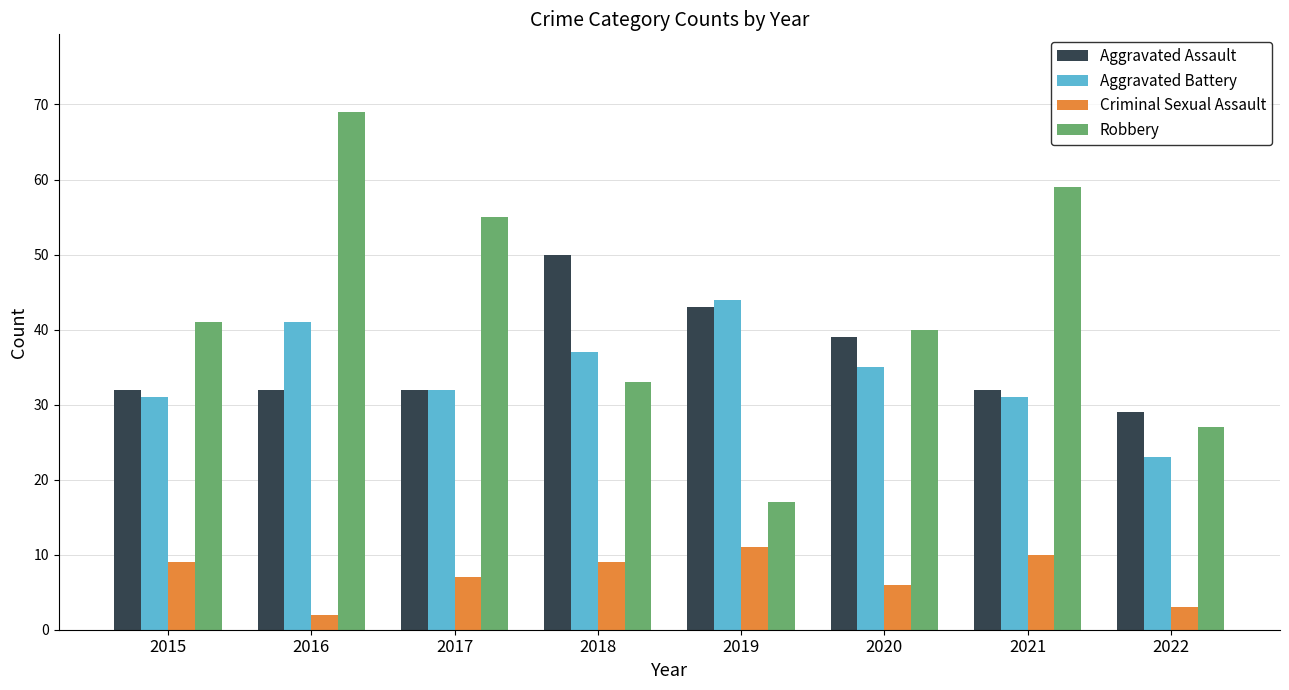

What is the sum of all Robbery values?

341